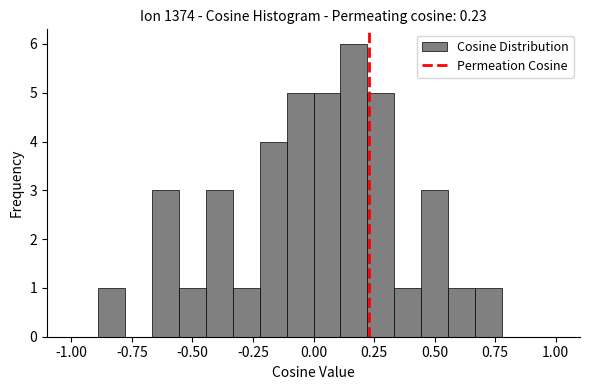

Read against the x-axis, roughly where is the centre of the tallest bar?

0.15